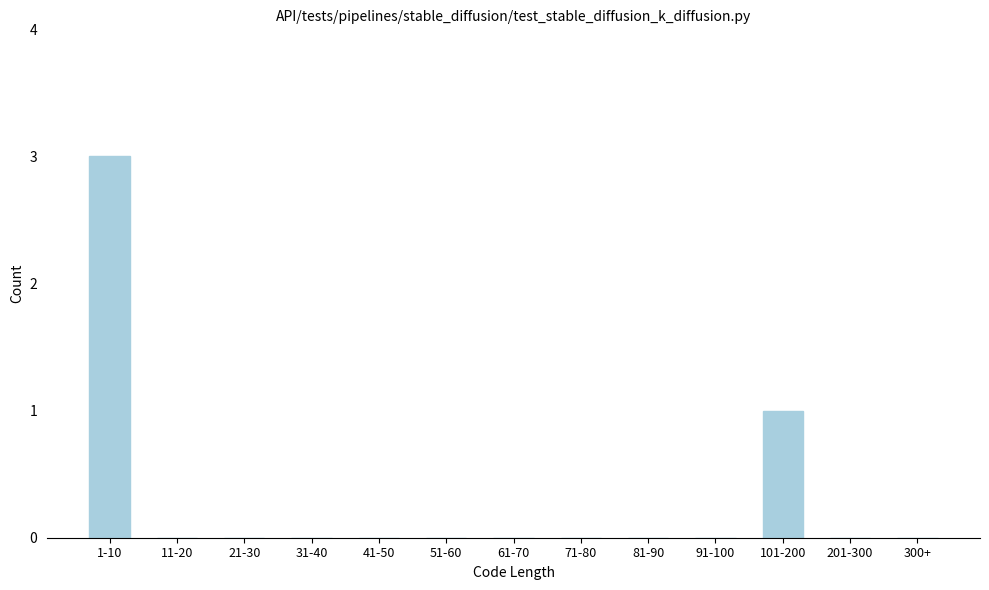

Reading right to left, list all the values displayed in this chart.

300+=0	201-300=0	101-200=1	91-100=0	81-90=0	71-80=0	61-70=0	51-60=0	41-50=0	31-40=0	21-30=0	11-20=0	1-10=3